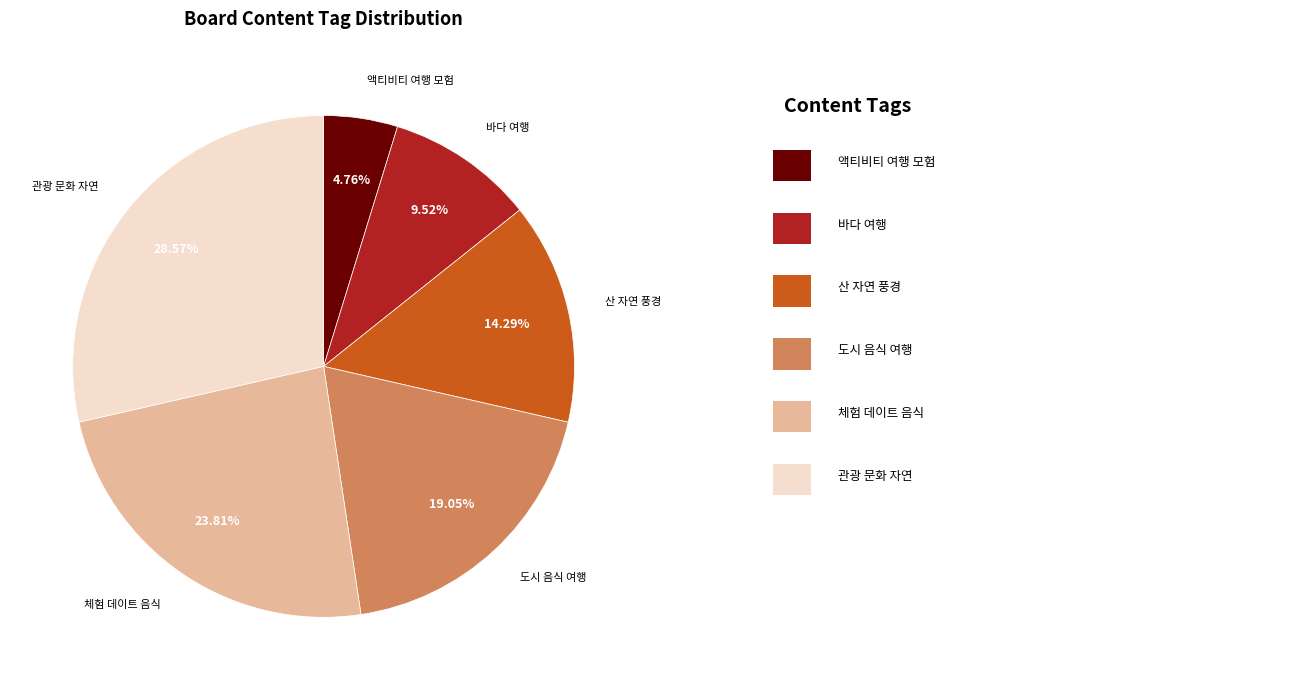

Is there any slice that represents more than half of the pie?

No